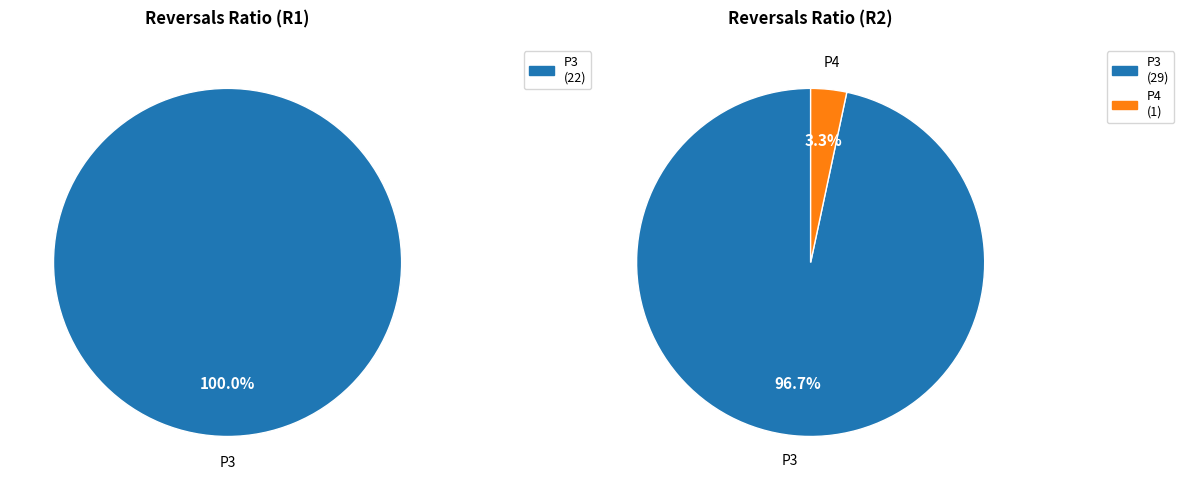

Which series has the widest spread of values?

R2